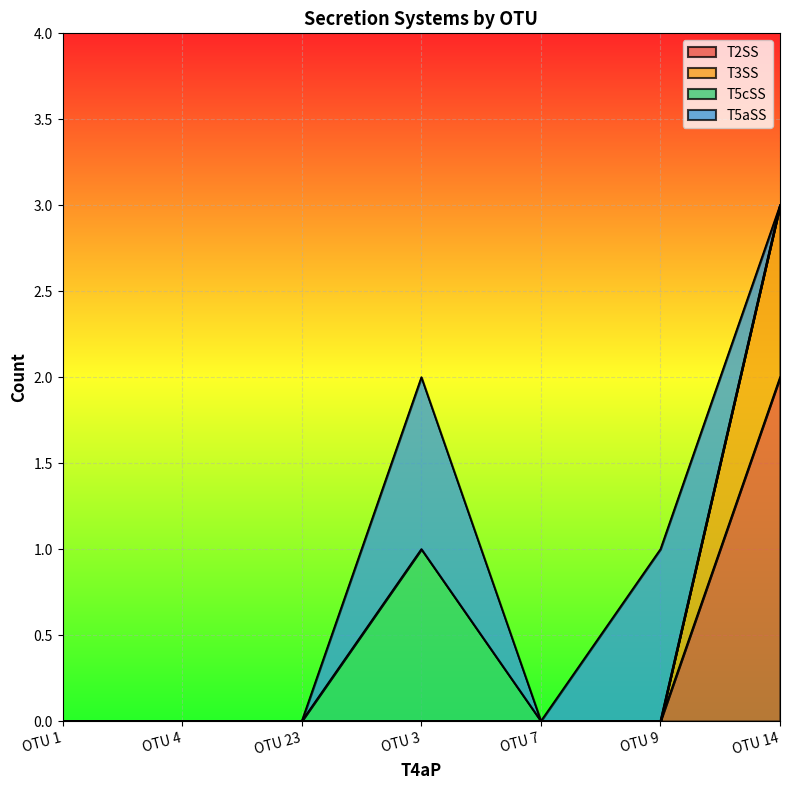

Rank the categories by T2SS value from highest to lowest.

OTU 14, OTU 1, OTU 4, OTU 23, OTU 3, OTU 7, OTU 9